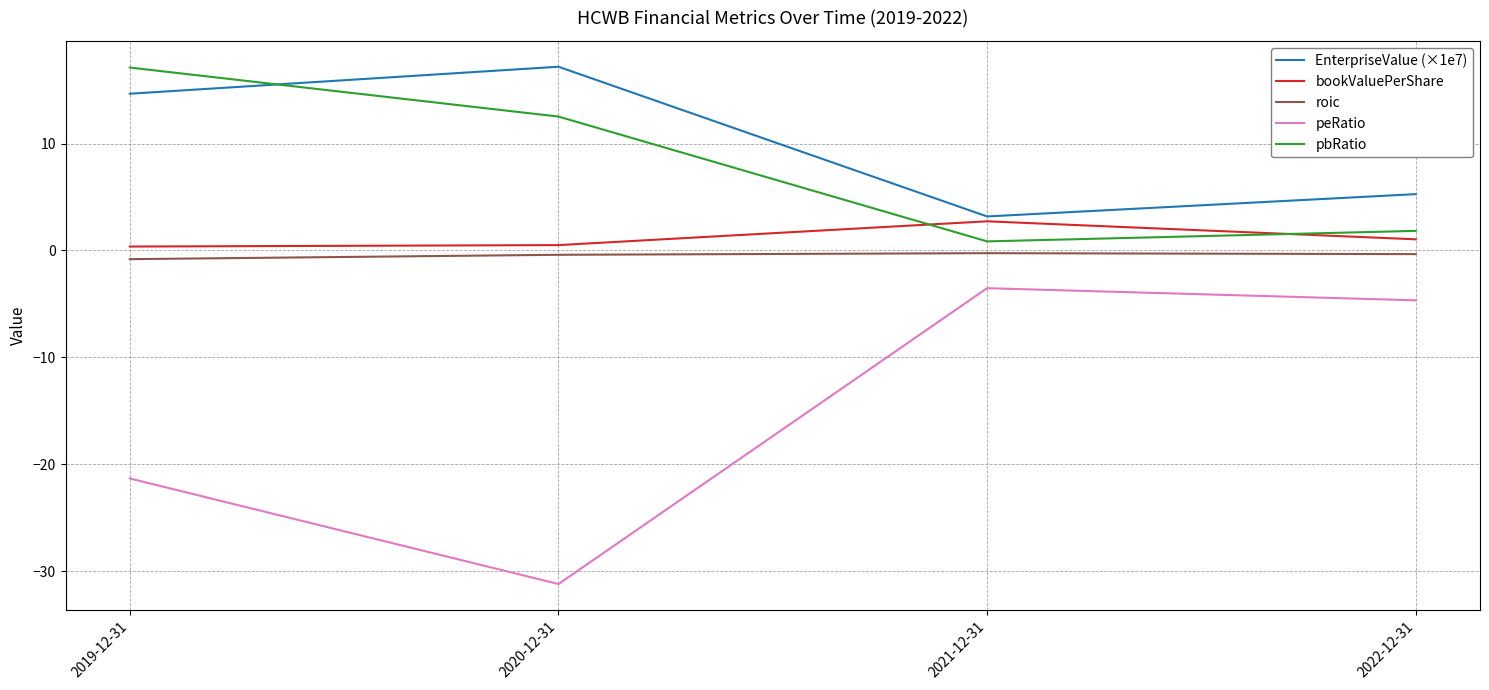

What is the difference between the highest and lowest values at 2021-12-31?

6.7